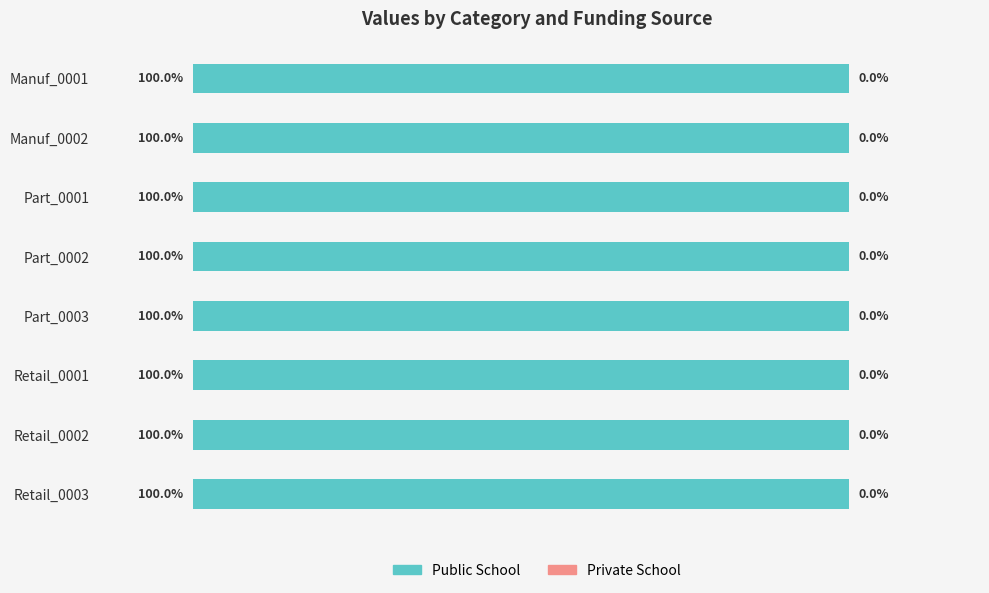

What is the label of the 7th bar from the right?

Manuf_0002